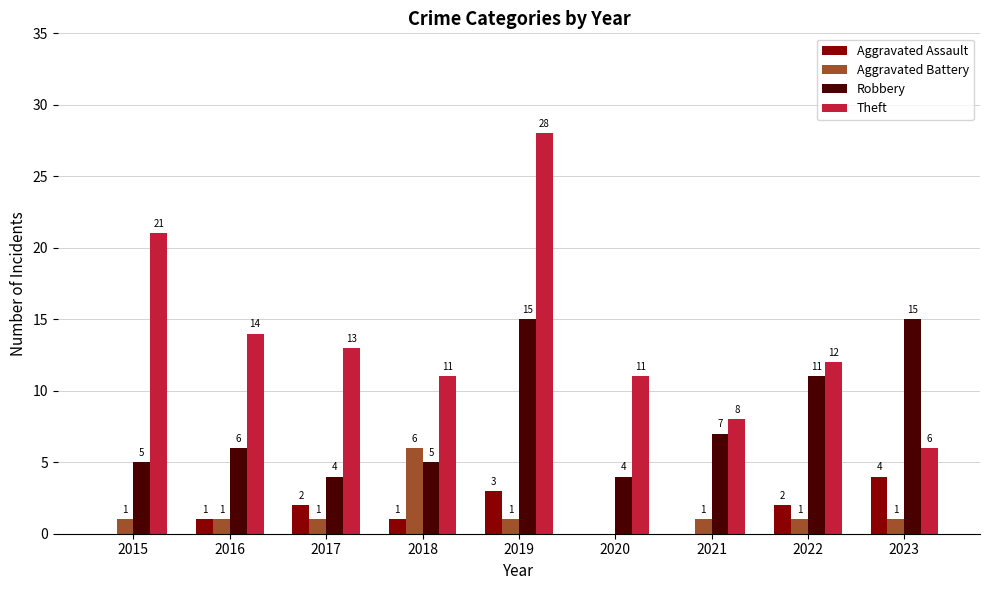

Reading left to right, extract all data points from this chart.

Aggravated Assault: 0	1	2	1	3	0	0	2	4
Aggravated Battery: 1	1	1	6	1	0	1	1	1
Robbery: 5	6	4	5	15	4	7	11	15
Theft: 21	14	13	11	28	11	8	12	6